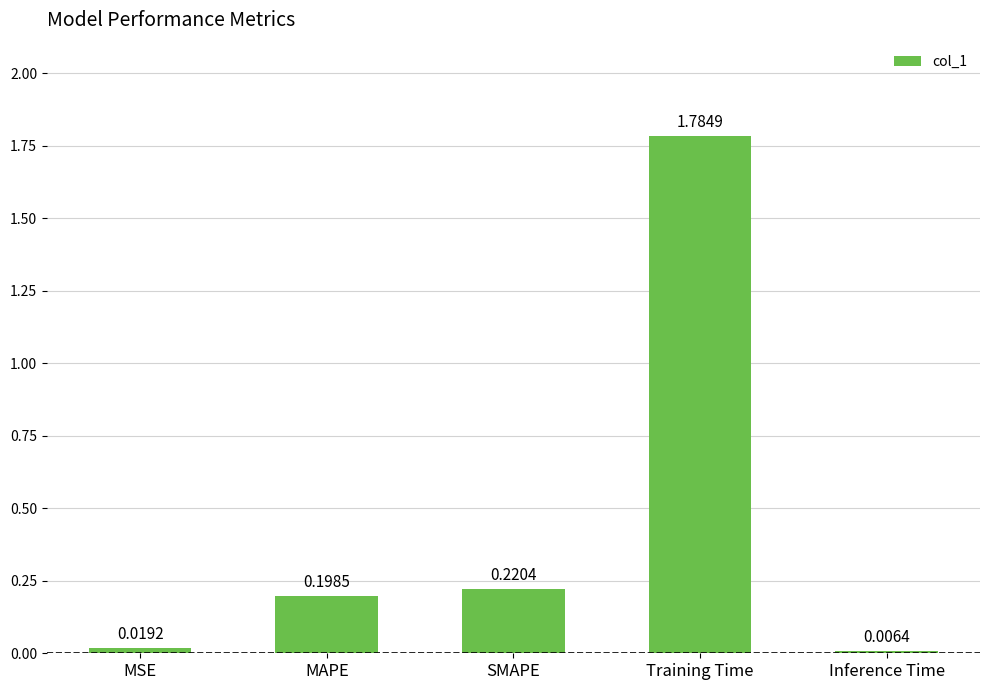

What is the label of the 3rd bar from the right?

SMAPE